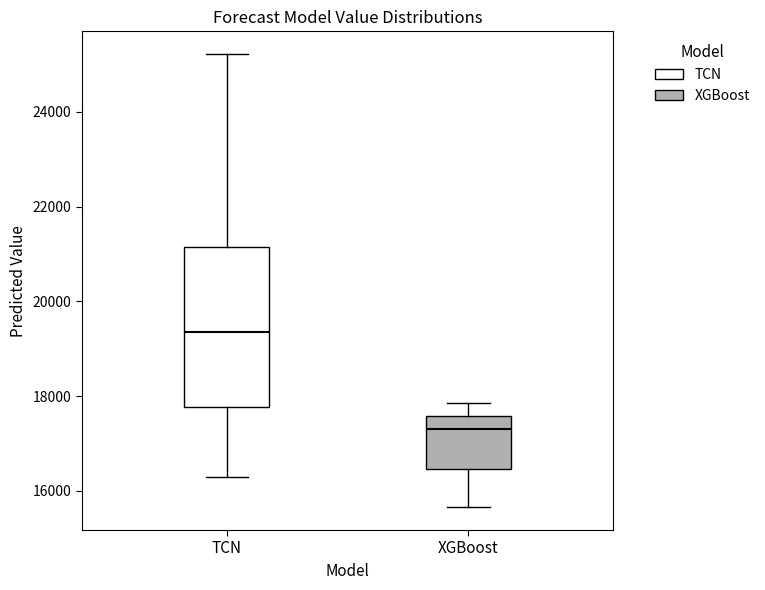

Which box's median line is the highest?

TCN